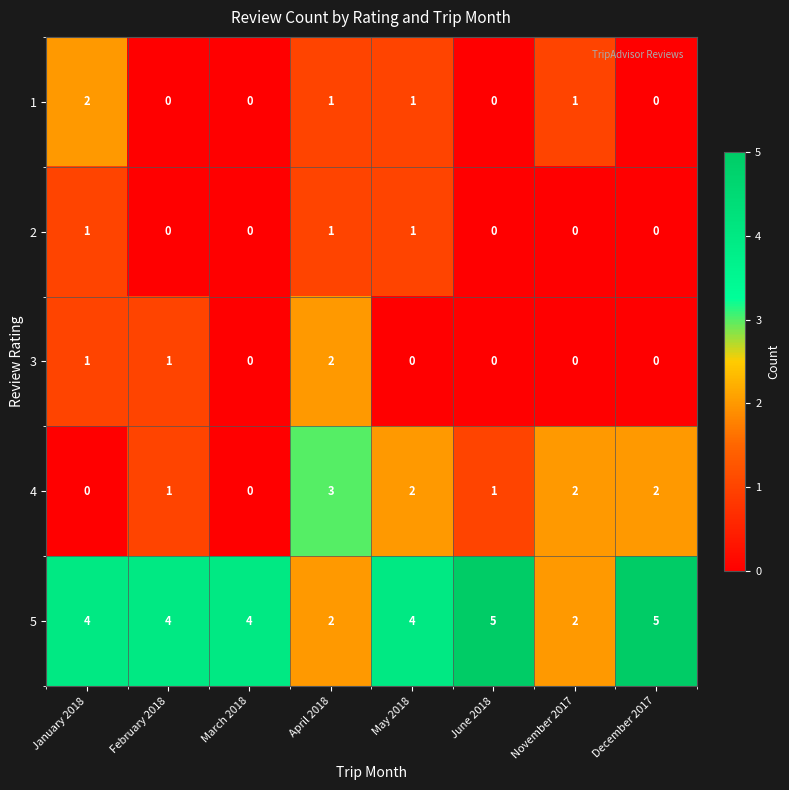

How many data points in 1 are less than 1?

4